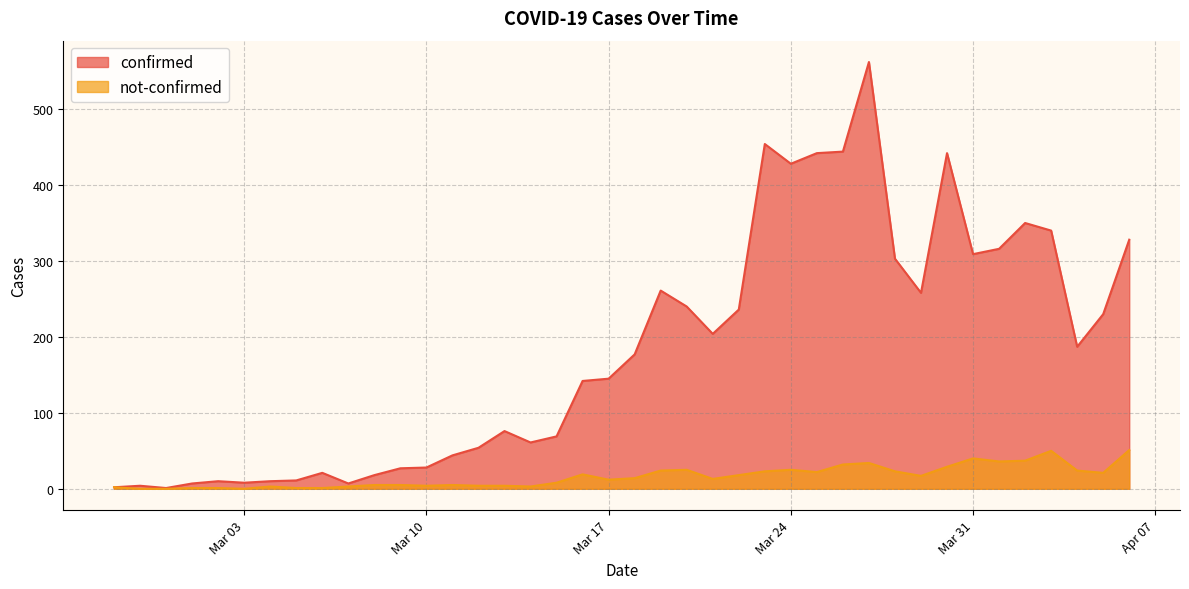

What are all the series names shown in the legend?

confirmed, not-confirmed